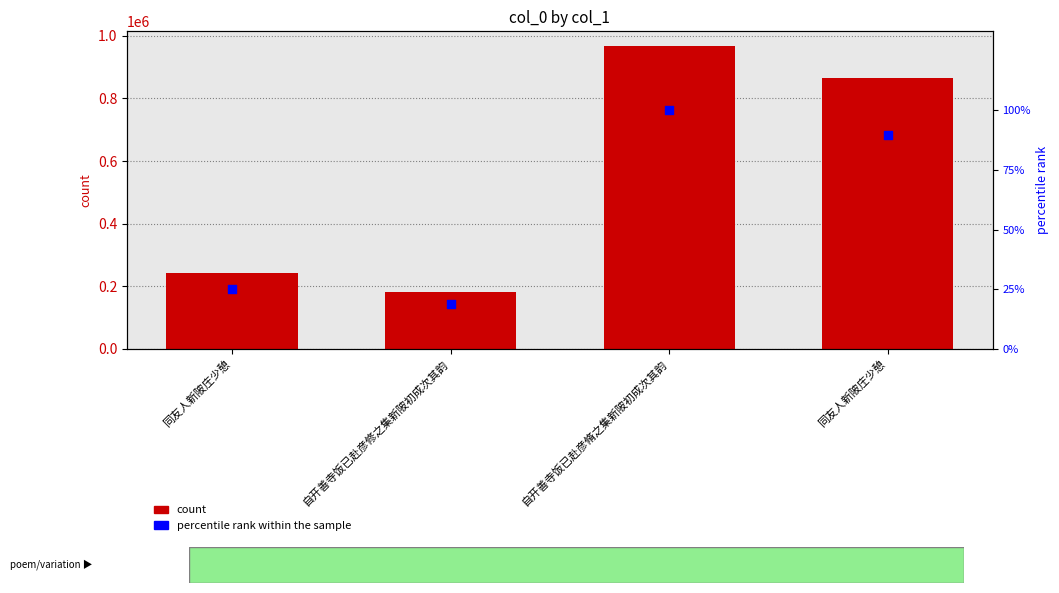

What is the total value across all series at 同友人新陂庄少憩?

243660.2